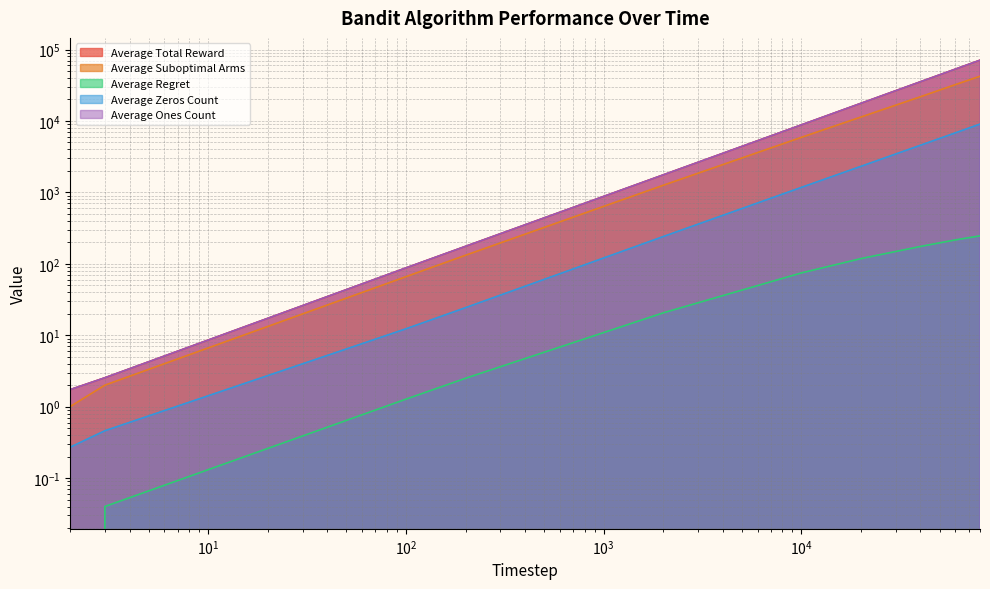

What is the sum of all Average Zeros Count values?

24206.0